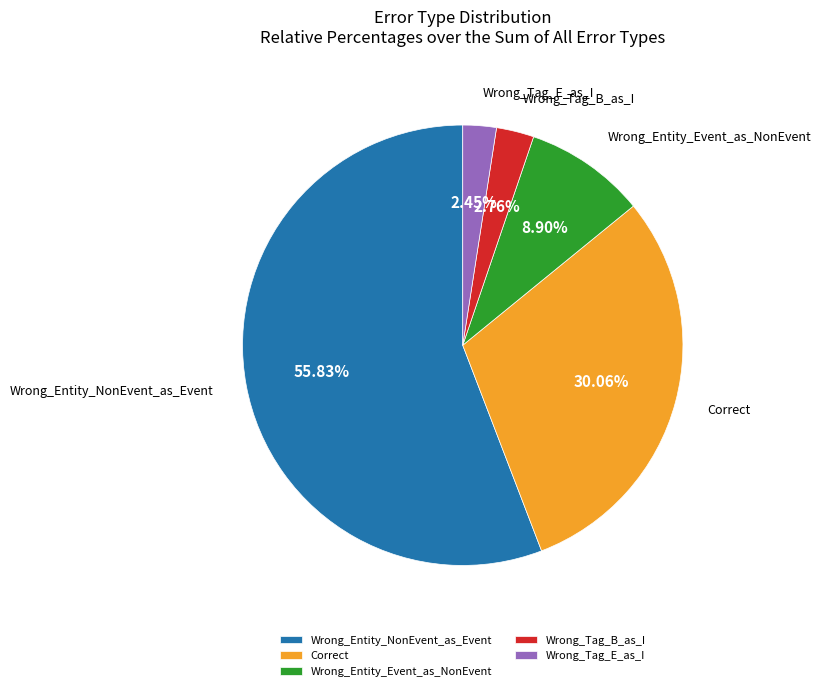

How many segments does this pie chart have?

5